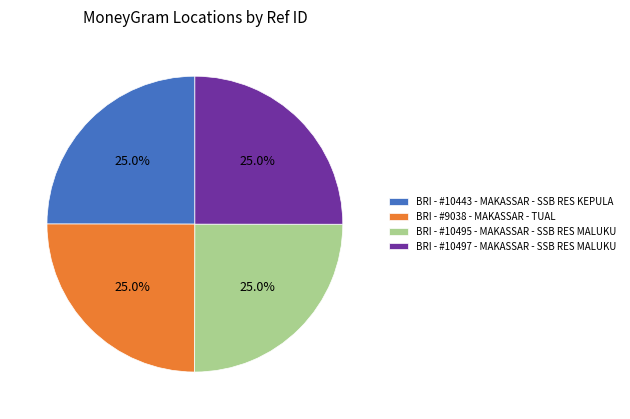

How many segments does this pie chart have?

4